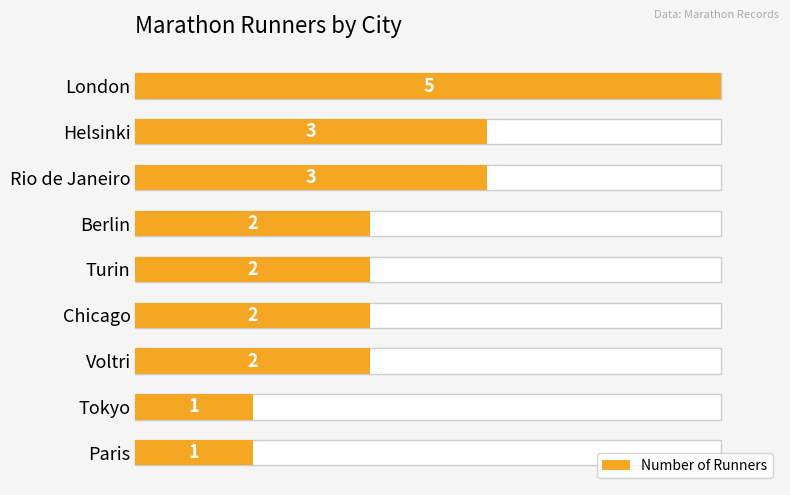

True or false: the data shows 2 at Chicago.

True